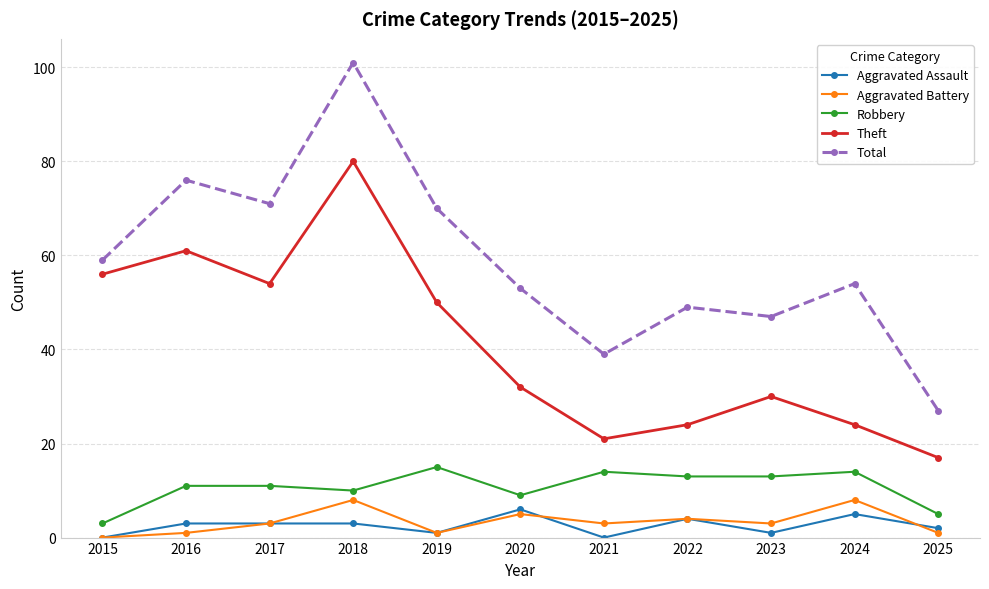

At which label does Robbery reach its peak?

2019